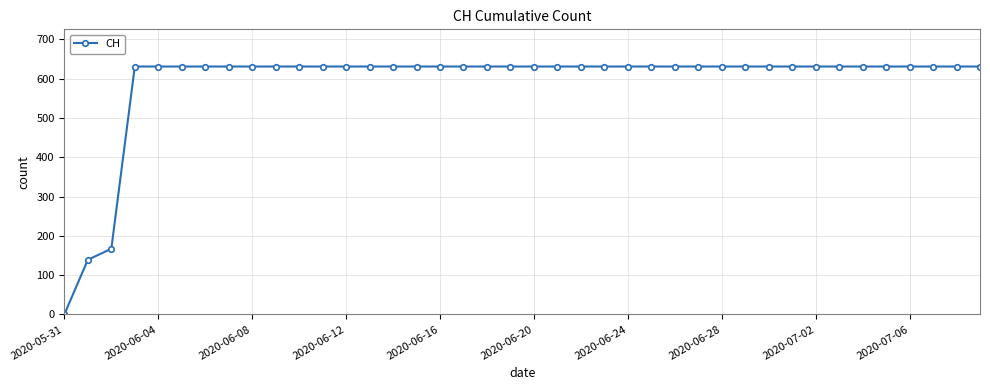

What is the difference between the maximum and minimum values?

631